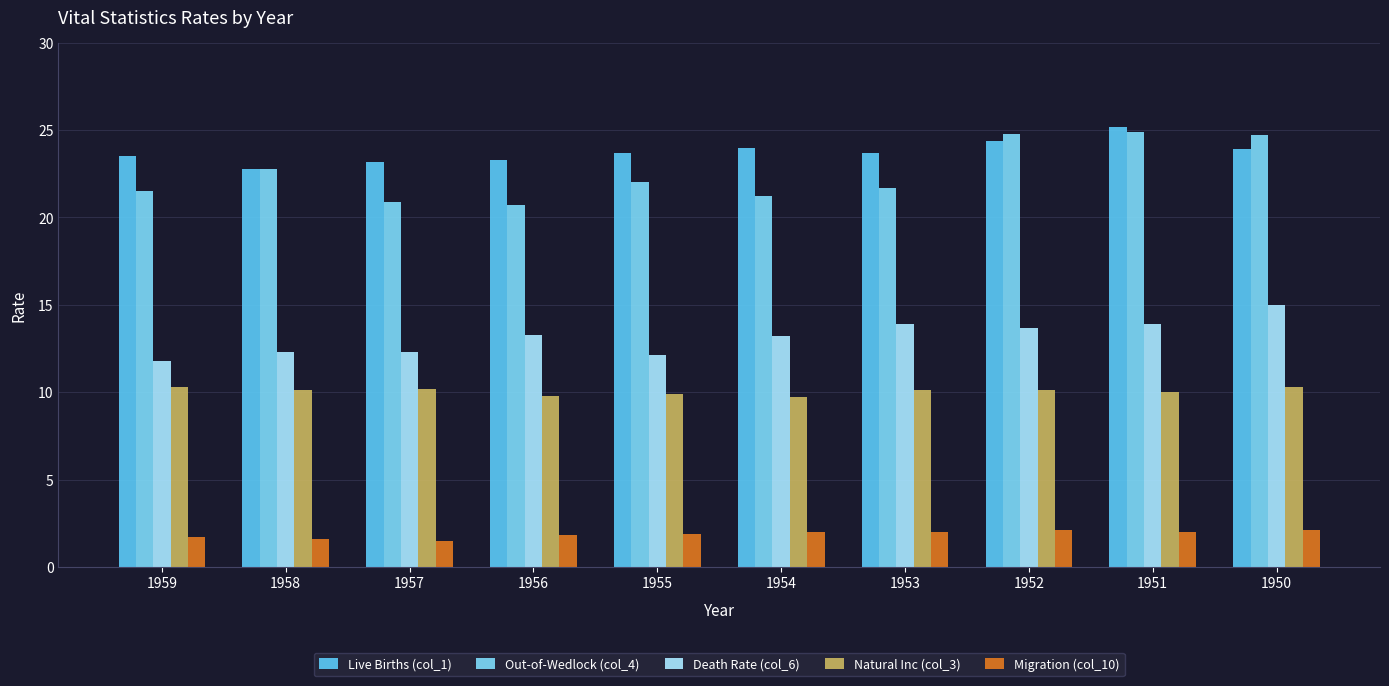

What is the lowest value of the Migration (col_10) series?

1.5